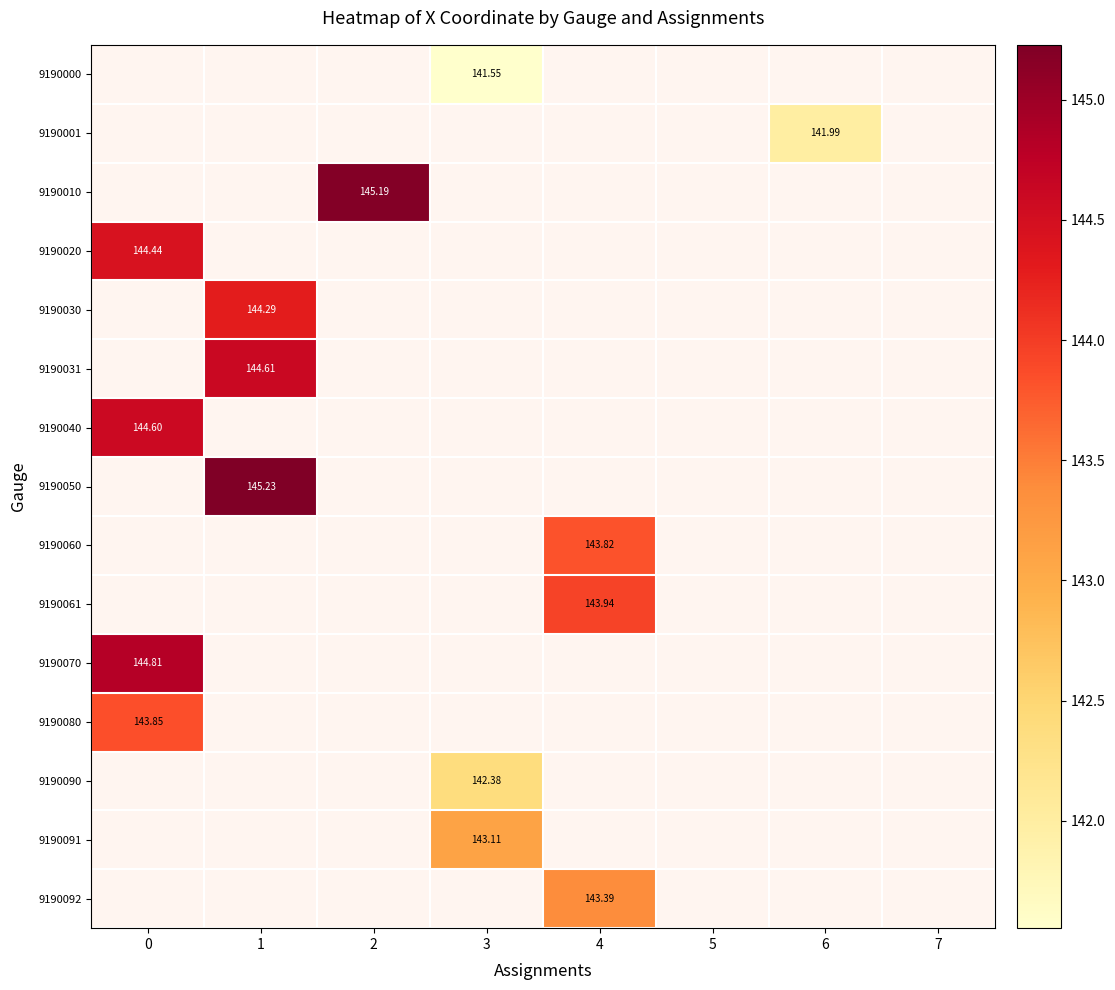

Which category has the lowest value across all series?

3